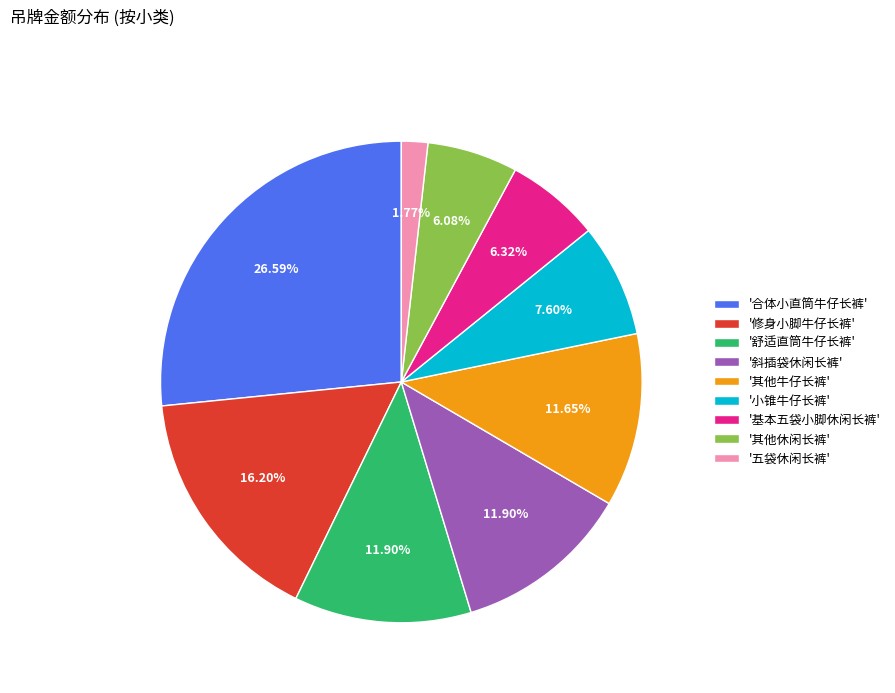

Is '五袋休闲长裤' the majority of the pie?

No